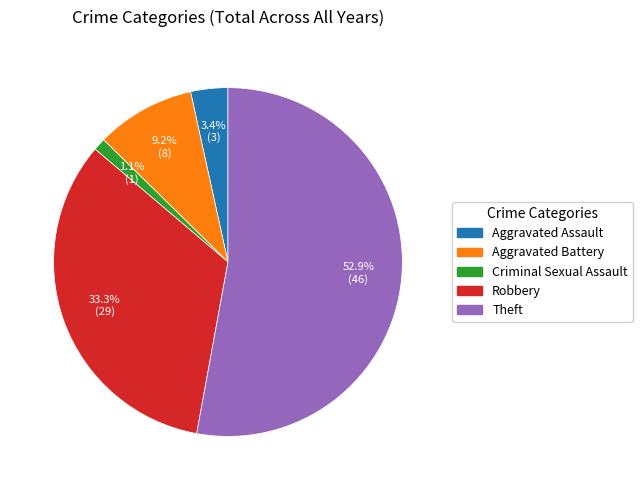

Count the number of slices in the pie.

5